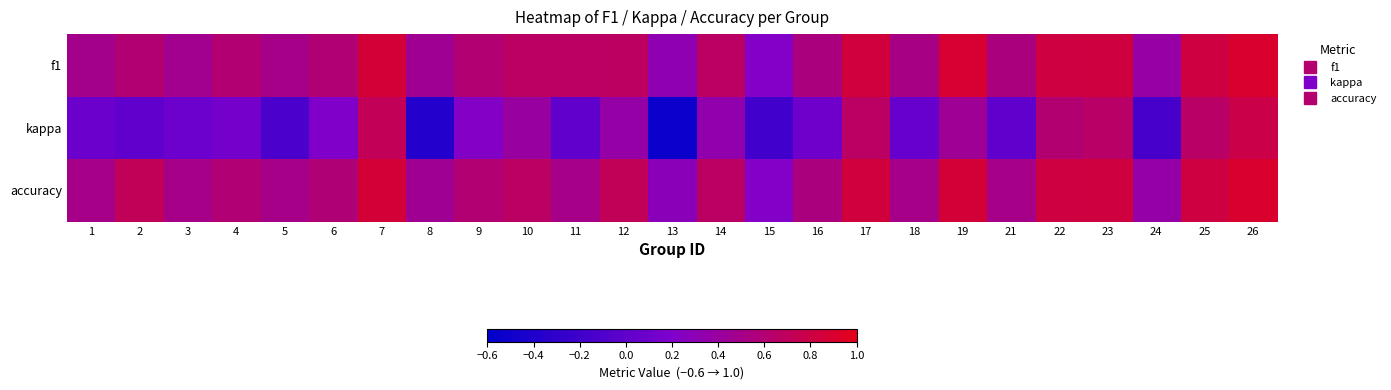

What is the greatest value displayed?

0.9